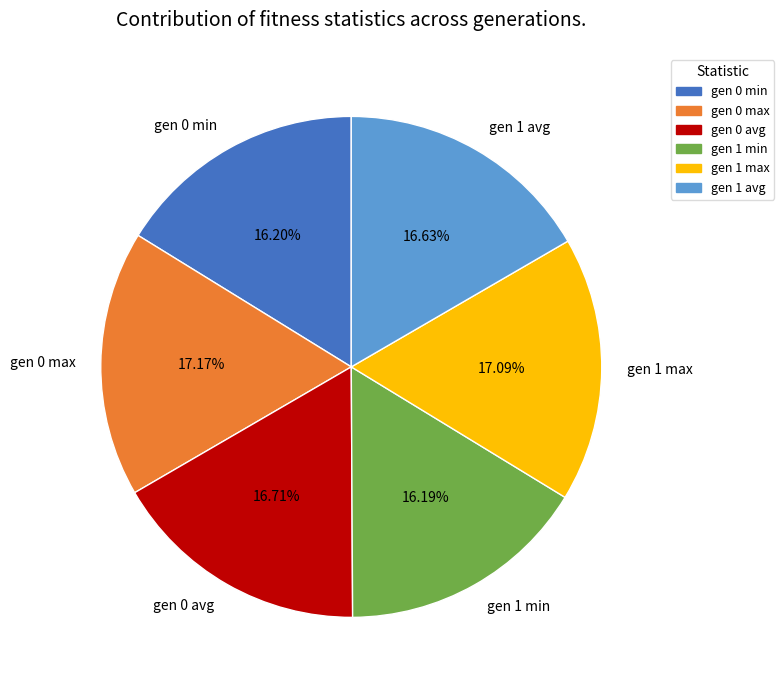

Approximately how many times larger is the value at gen 0 min compared to gen 1 min?

1.0